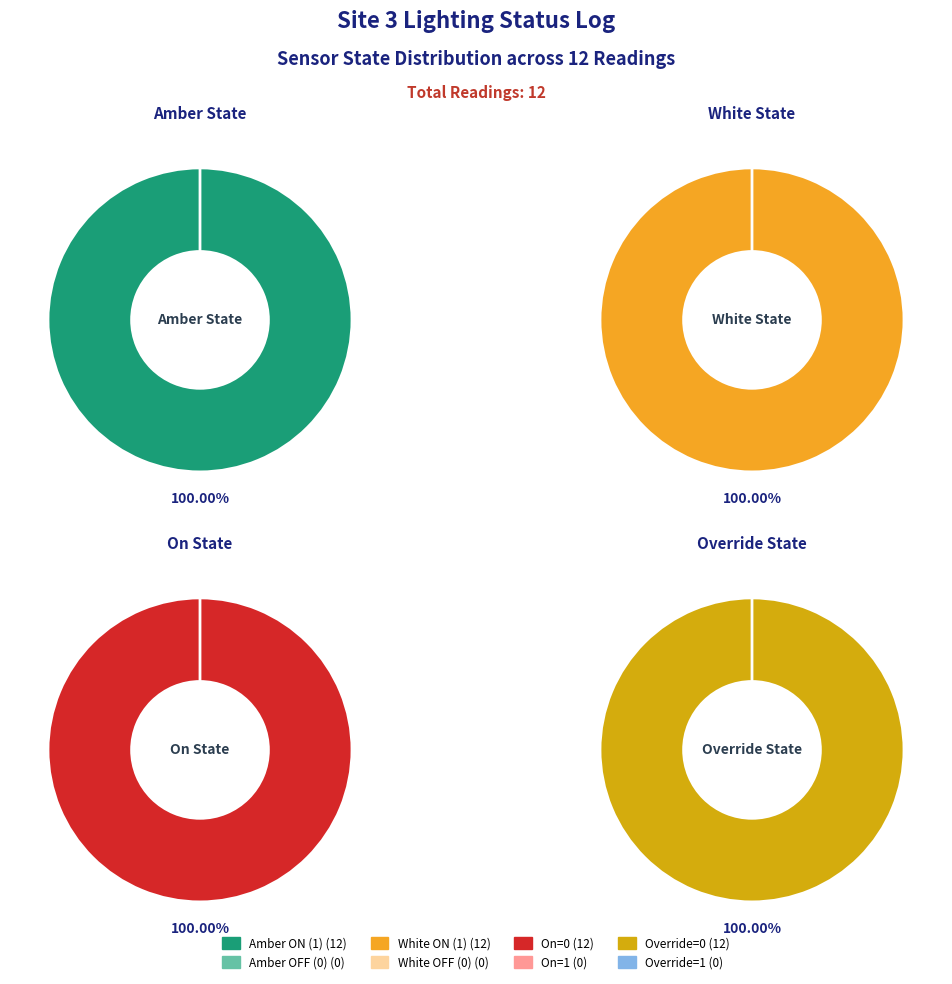

Do On=1 and Amber=0 together represent more than half of the pie?

No